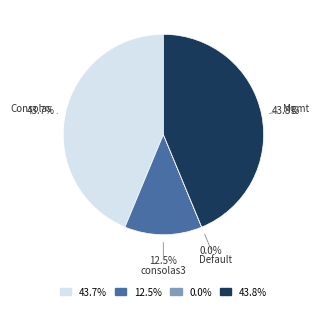

How much of the chart is everything except Consolas?

56.3%